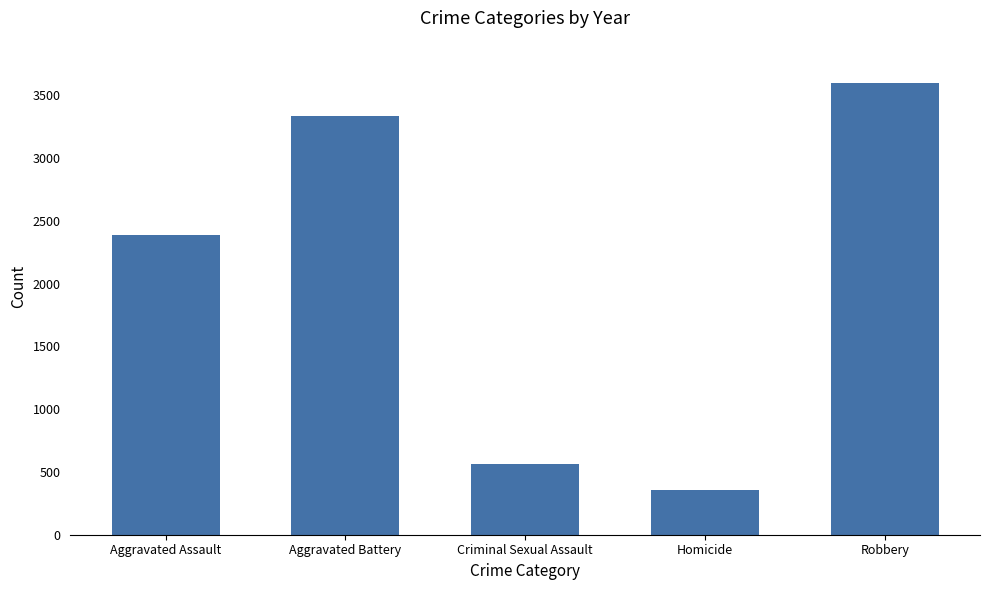

Reading left to right, transcribe all the data shown in this chart.

Aggravated Assault=2390	Aggravated Battery=3335	Criminal Sexual Assault=565	Homicide=360	Robbery=3599